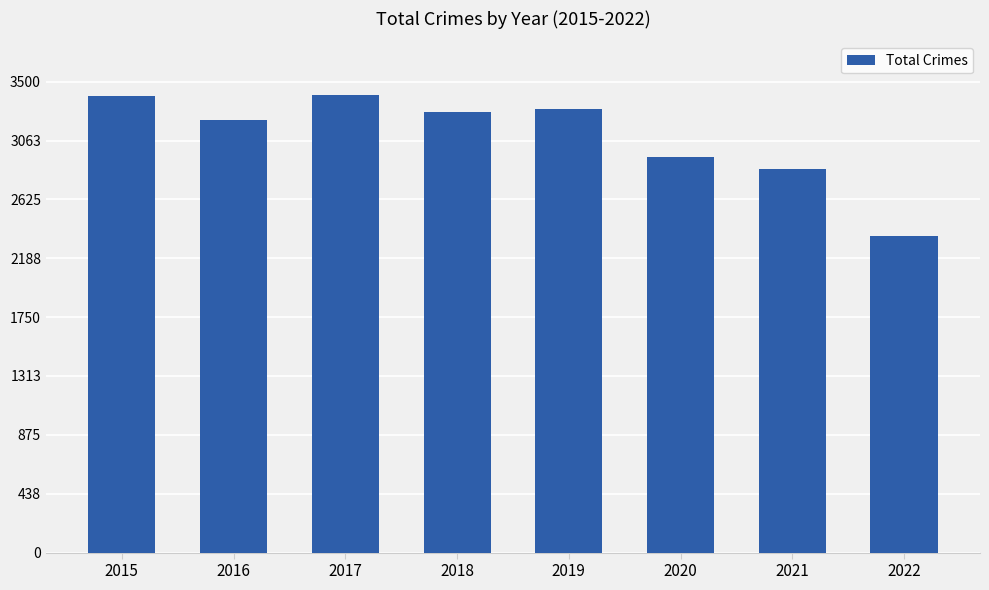

Approximately how many times larger is the value at 2020 compared to 2016?

0.9